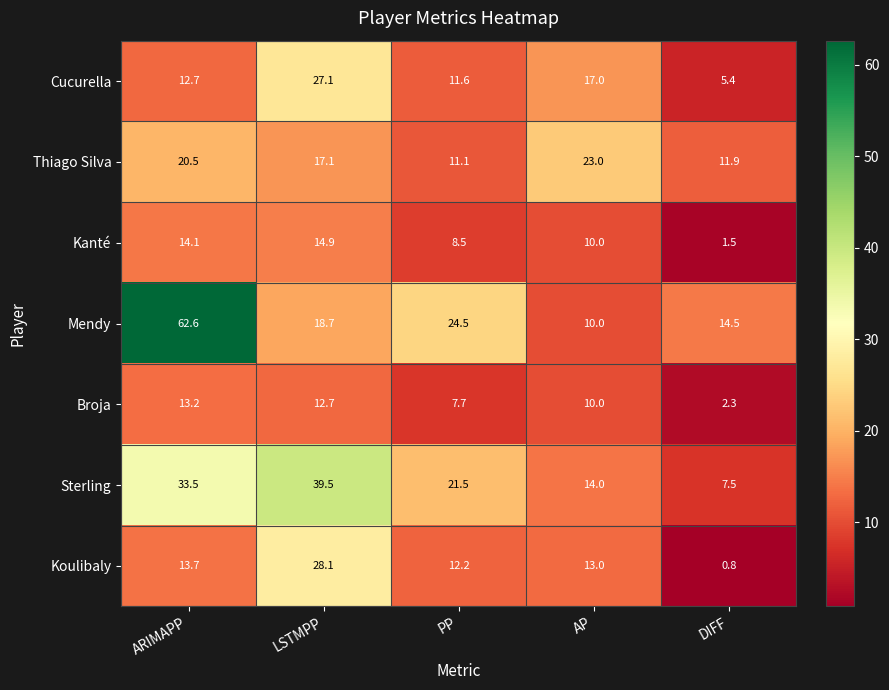

Which series changed the most between ARIMAPP and LSTMPP?

Mendy